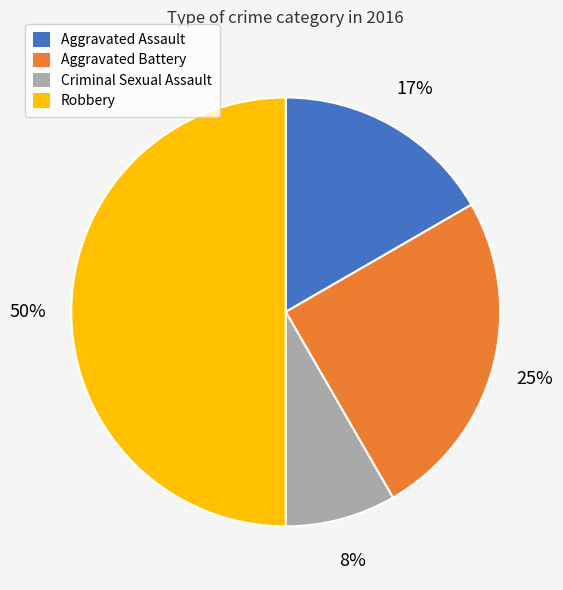

To the nearest percent, what percentage of the pie is Aggravated Battery?

25%